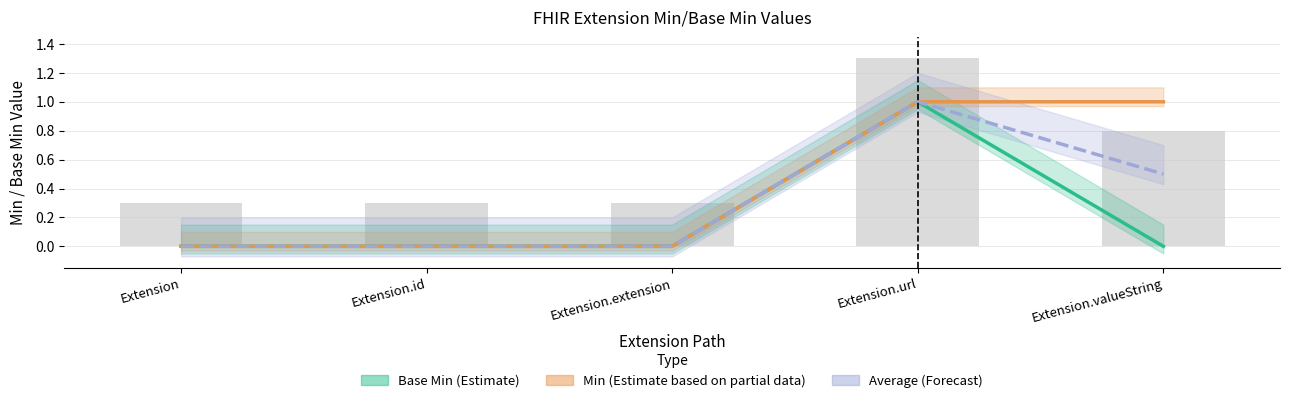

Read the Average (Forecast) value at Extension.url.

1.0